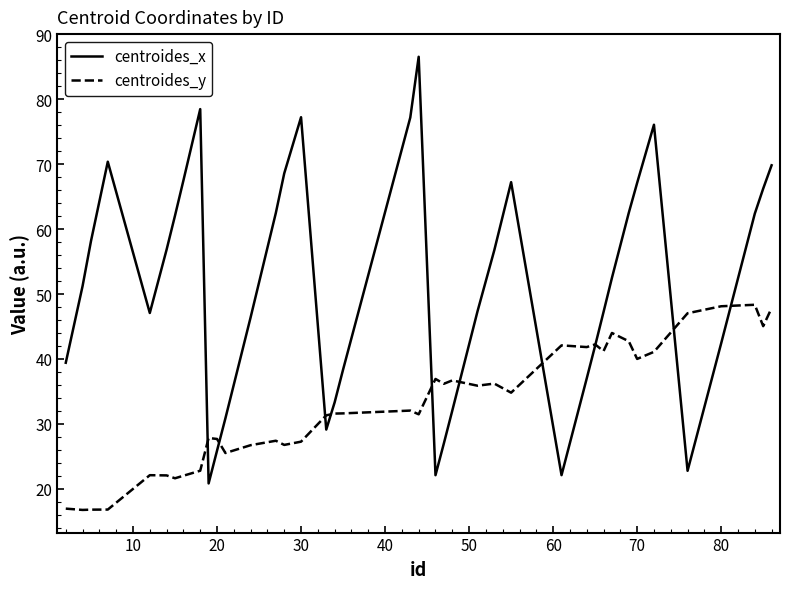

Which series has the largest range (max minus min)?

centroides_x